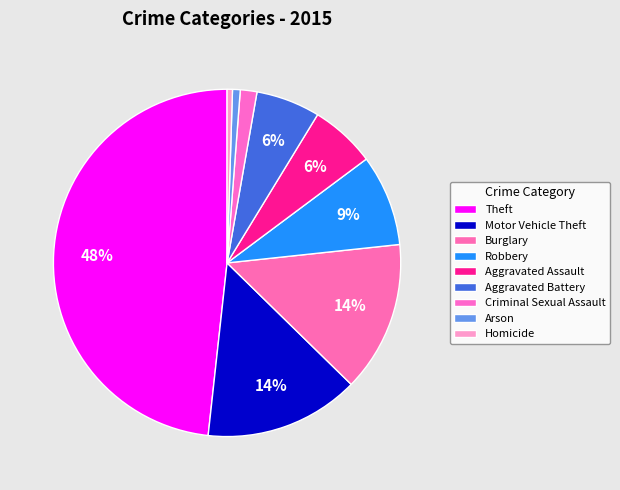

To the nearest percent, what is the difference between the Aggravated Assault and Burglary slice percentages?

8%